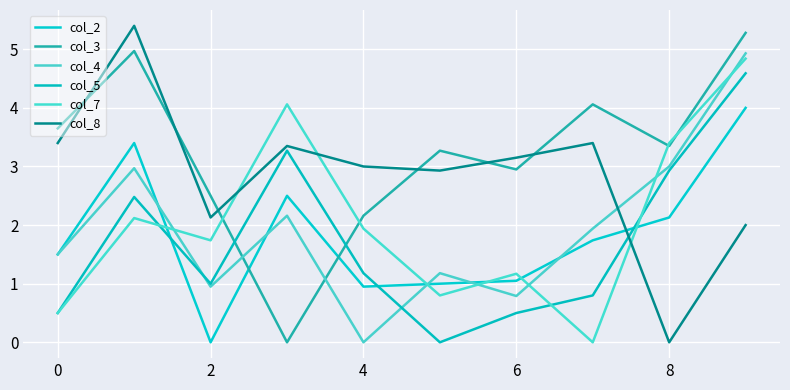

Does the chart display data point markers on the line(s)?

No